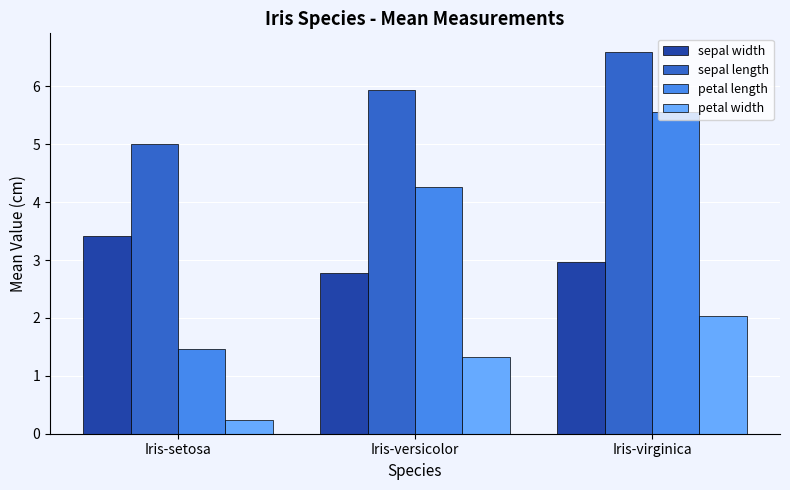

How many groups of bars are there?

3